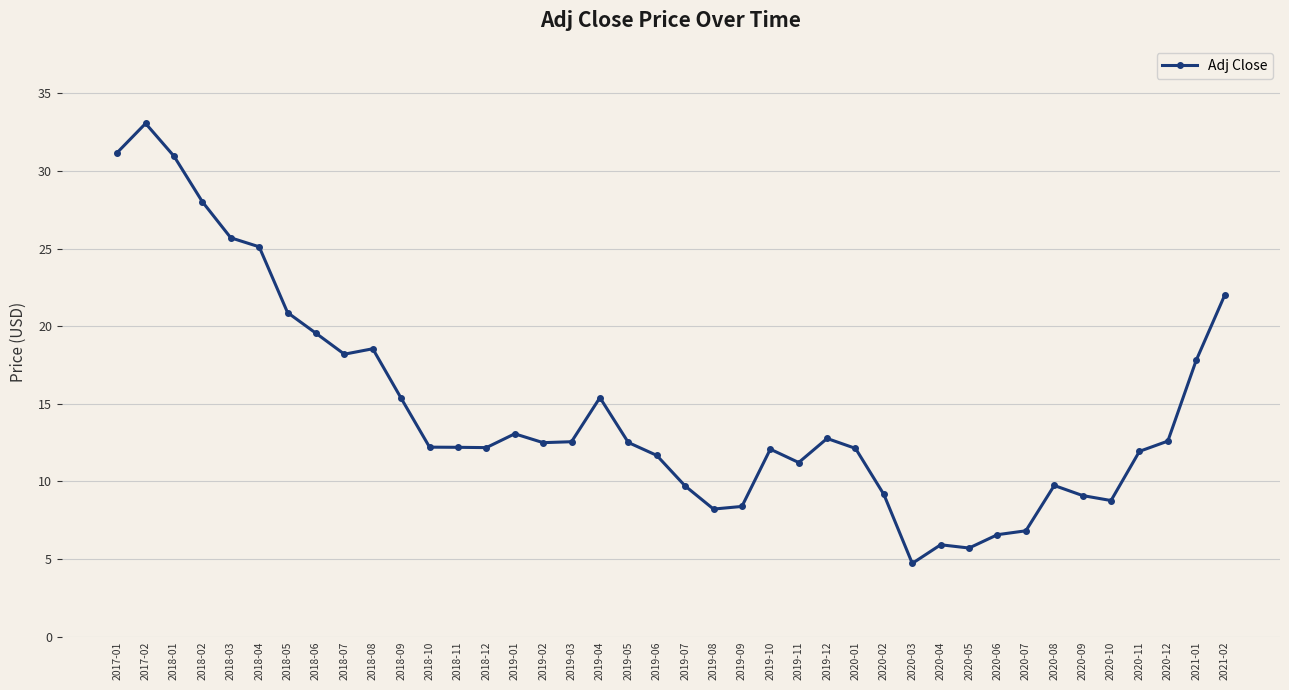

The chart shows a value of 15.0 at 2018-01. True or false?

False